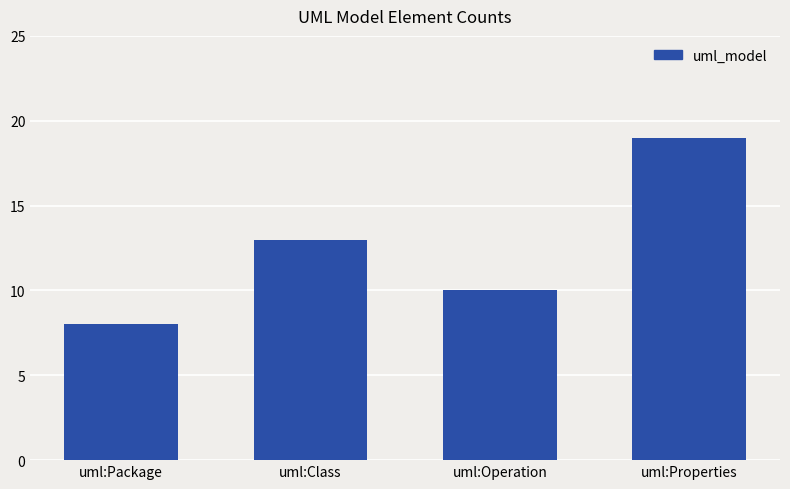

Reading left to right, what are all the values shown in this chart?

uml:Package=8	uml:Class=13	uml:Operation=10	uml:Properties=19